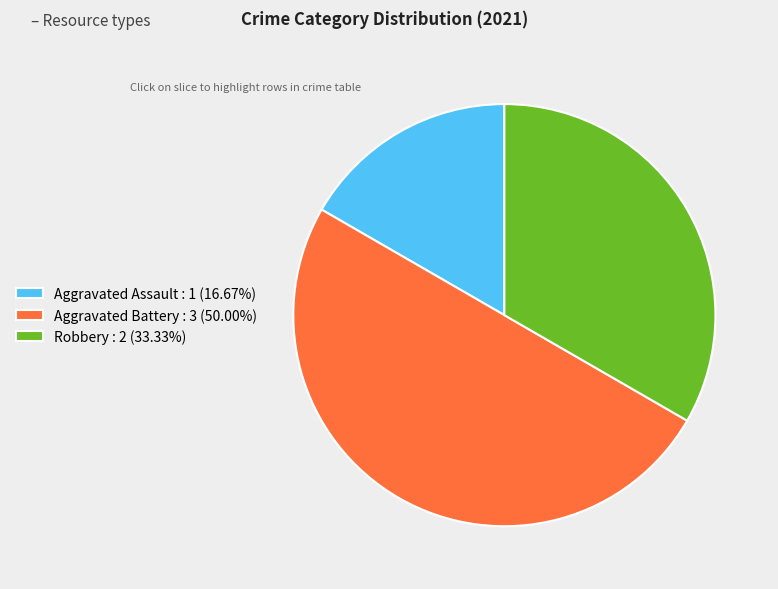

Count the number of slices in the pie.

3